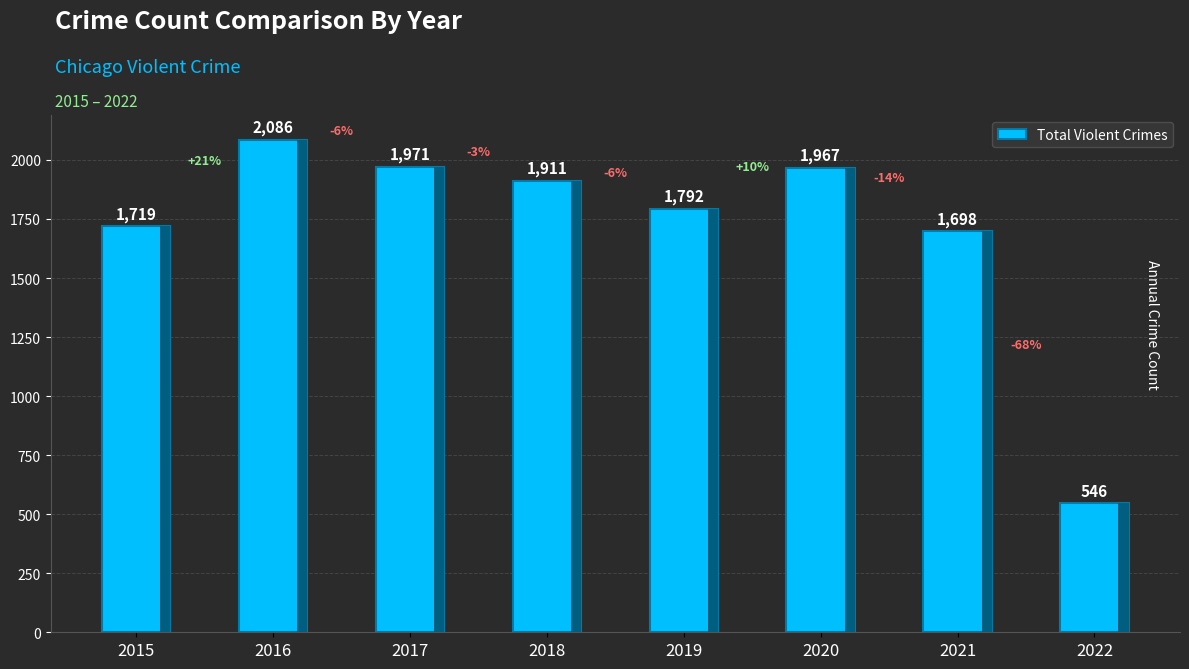

Does the chart contain any negative values?

No